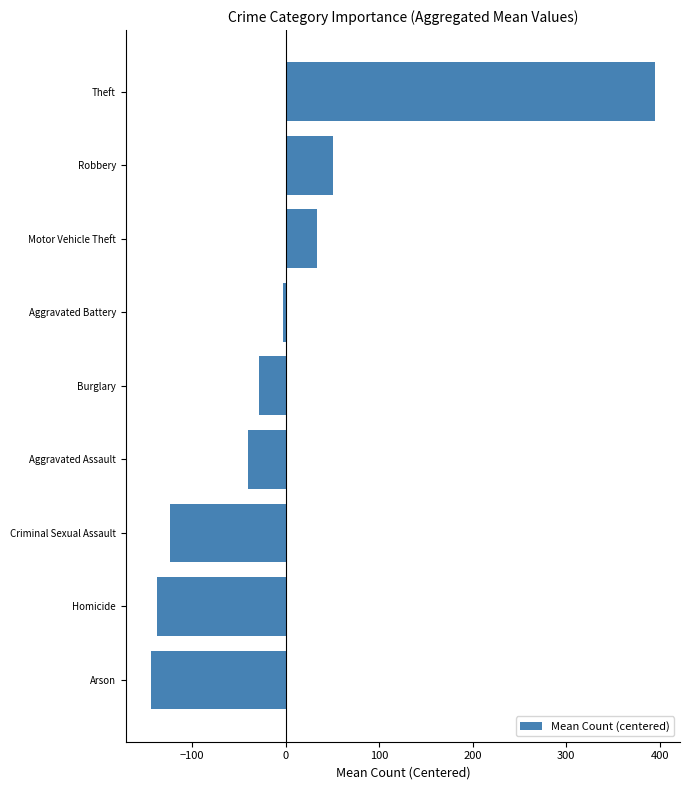

Count the number of values greater than -28.

4